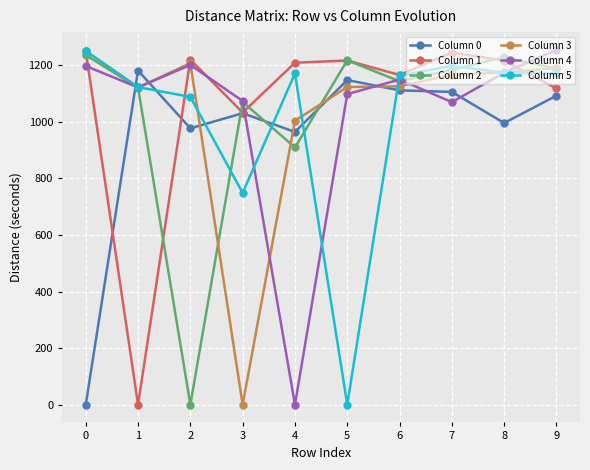

The value of Column 0 at 0 is 0.0. True or false?

True